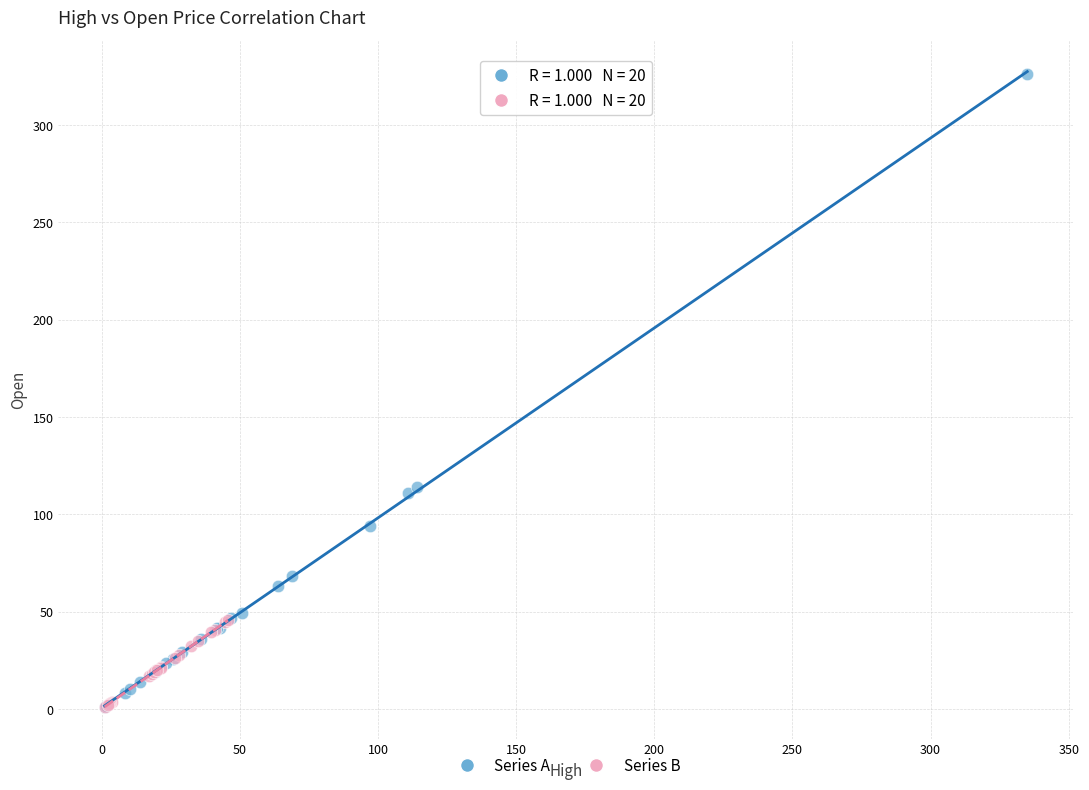

Which series contains the highest Y value?

Series A